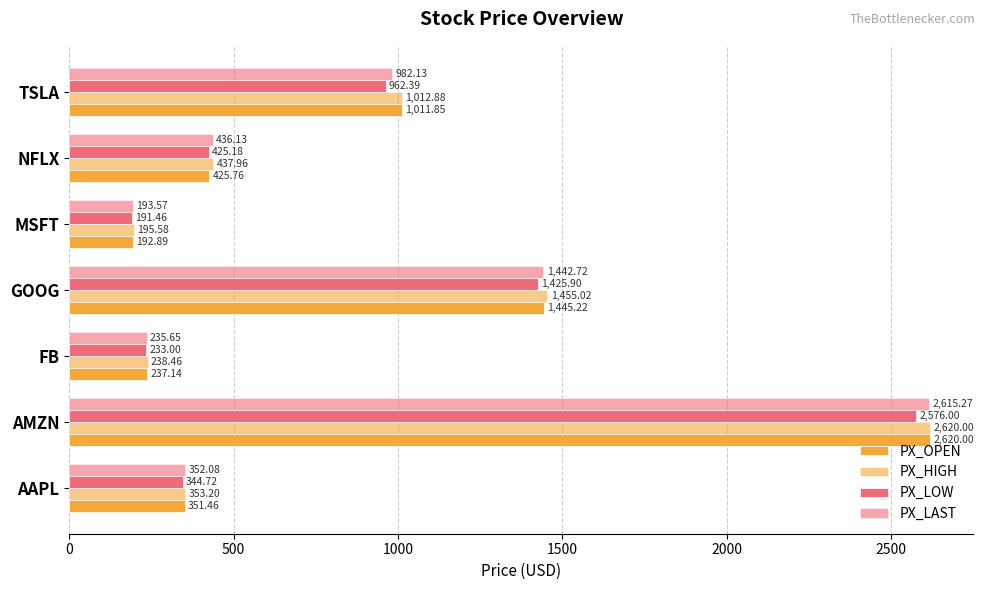

What is the minimum value for PX_HIGH?

195.6